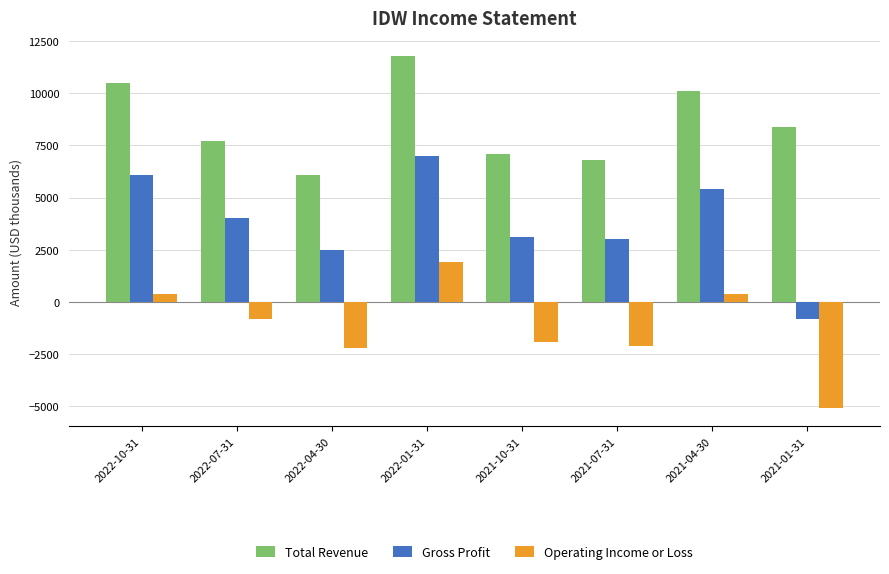

Reading left to right, list all the values displayed in this chart.

Total Revenue: 10500	7700	6100	11800	7100	6800	10100	8400
Gross Profit: 6100	4000	2500	7000	3100	3000	5400	-800
Operating Income or Loss: 400	-800	-2200	1900	-1900	-2100	400	-5100